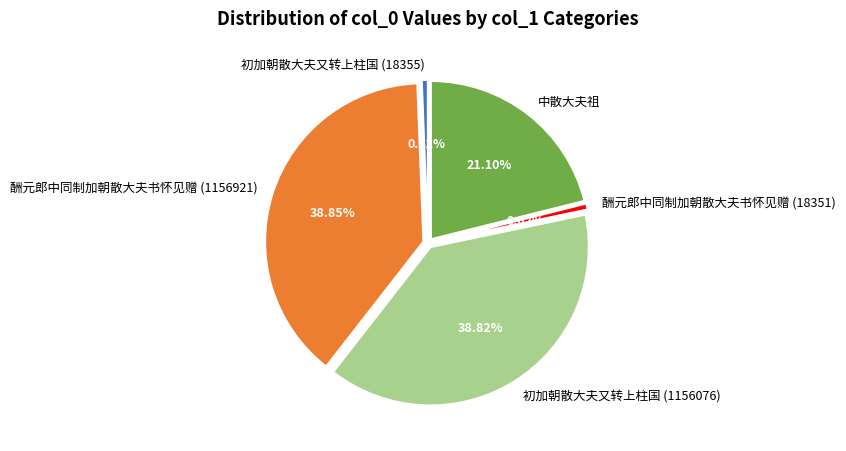

True or false: 初加朝散大夫又转上柱国 (18355) accounts for 1% of the total.

True